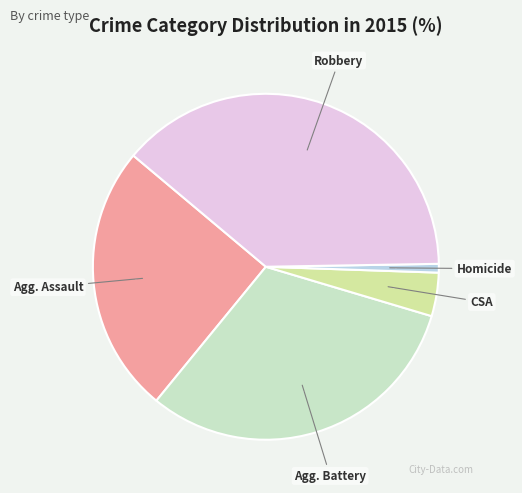

To the nearest percent, what is the difference between the largest and smallest slice percentages?

38%